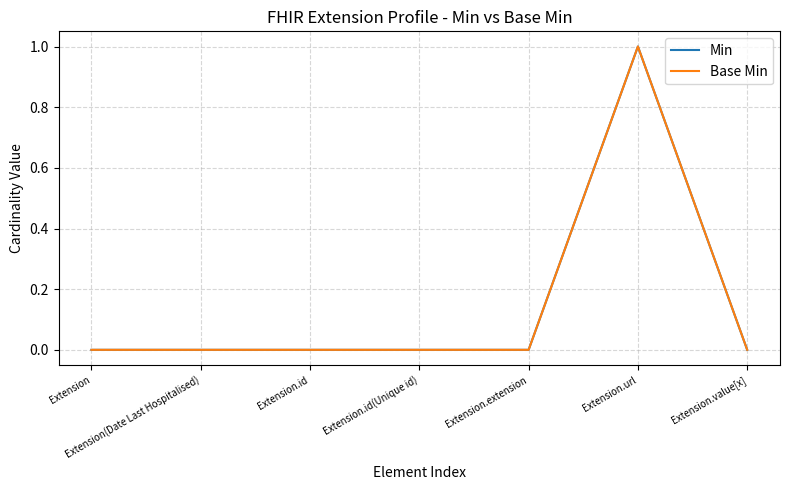

Reading left to right, extract all data points from this chart.

Min: Extension=0	Extension(Date Last Hospitalised)=0	Extension.id=0	Extension.id(Unique id)=0	Extension.extension=0	Extension.url=1	Extension.value[x]=0
Base Min: Extension=0	Extension(Date Last Hospitalised)=0	Extension.id=0	Extension.id(Unique id)=0	Extension.extension=0	Extension.url=1	Extension.value[x]=0